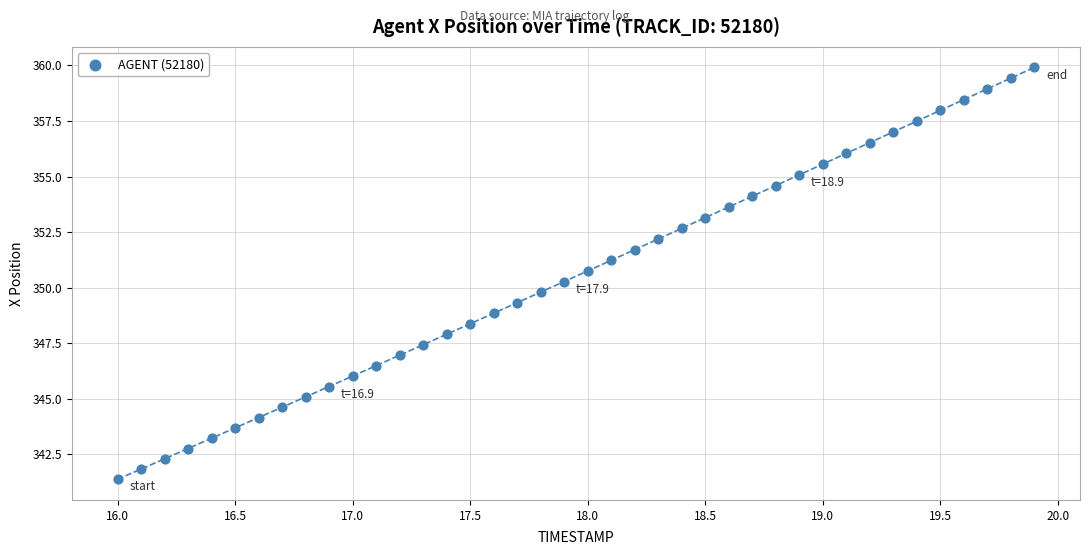

What is the range of X values (max minus min)?

3.9